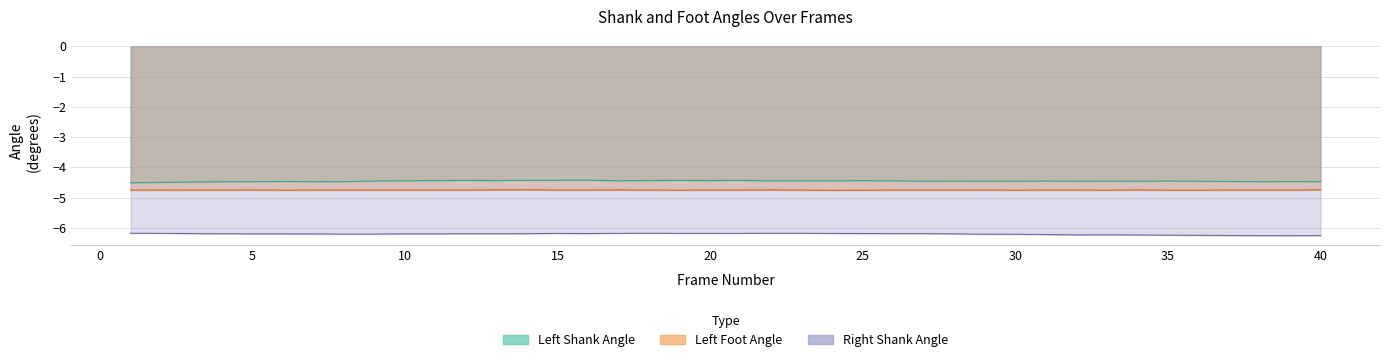

At which category does Right Shank Angle reach its first local peak?

10